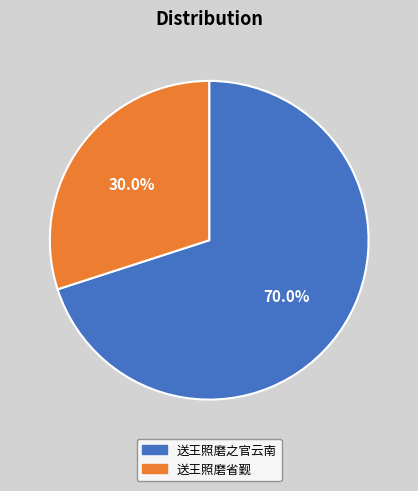

How many segments does this pie chart have?

2